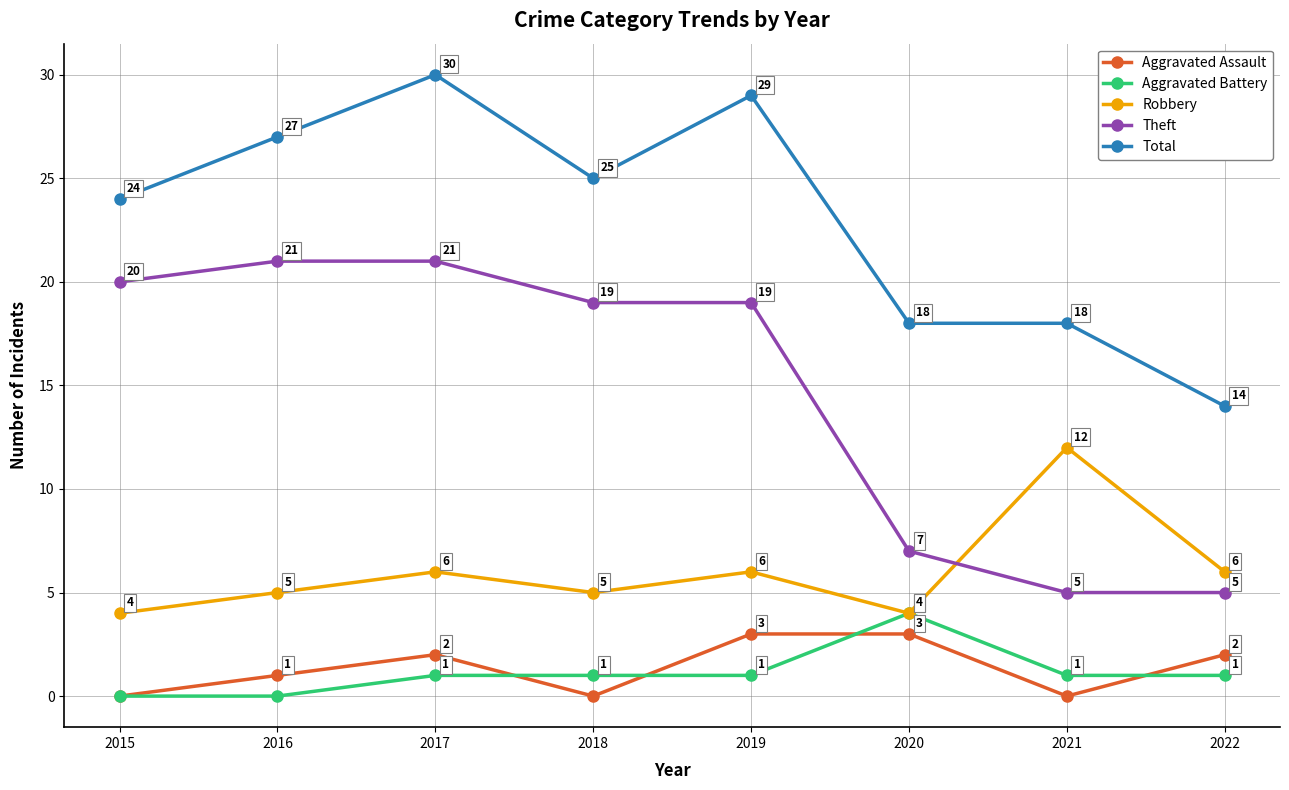

What is the difference between the maximum and second lowest values in the Total series?

12